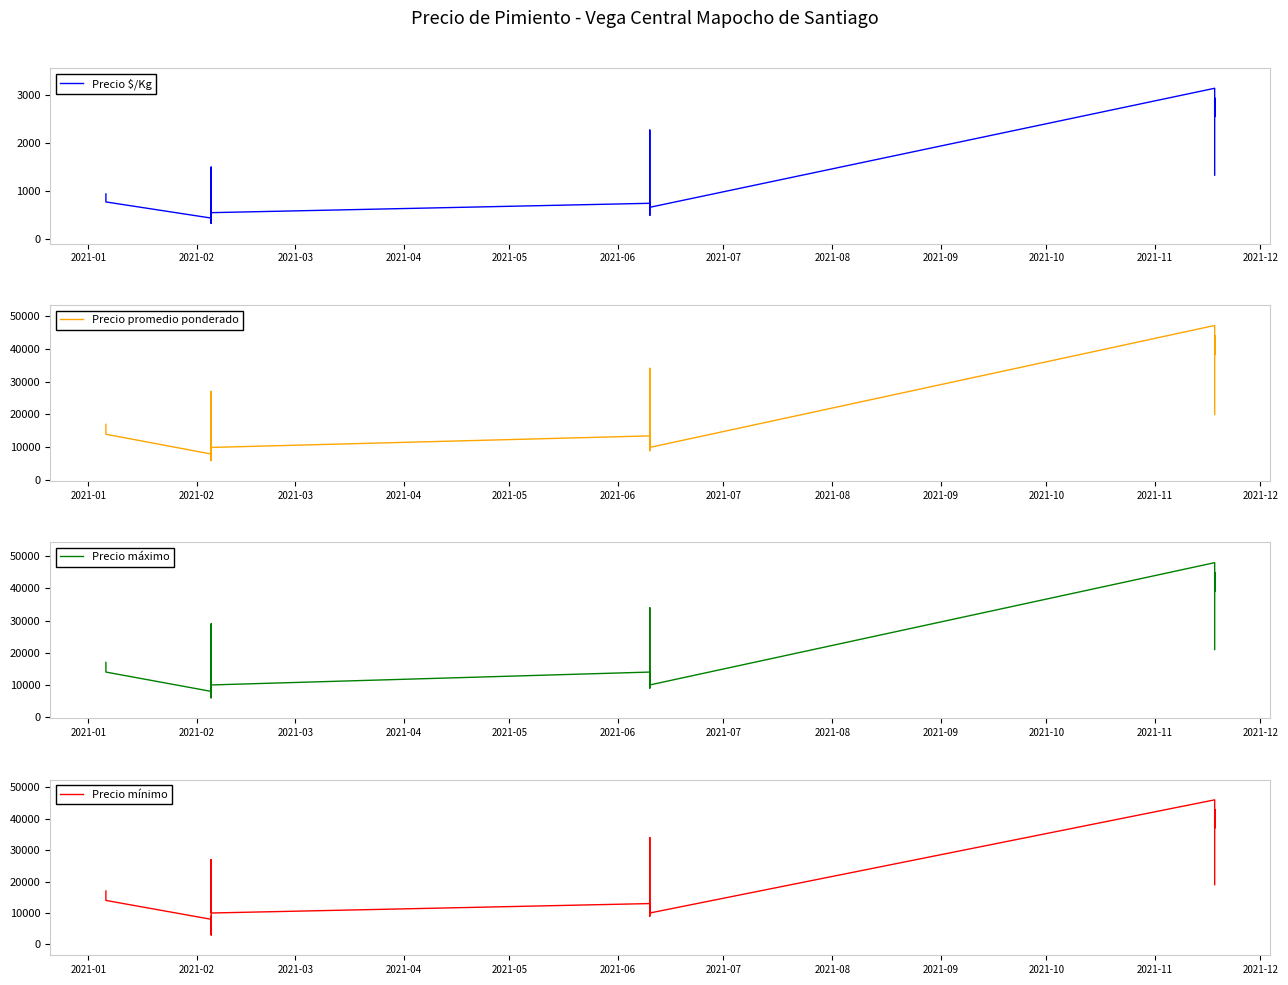

What is the minimum value for Precio máximo?

6000